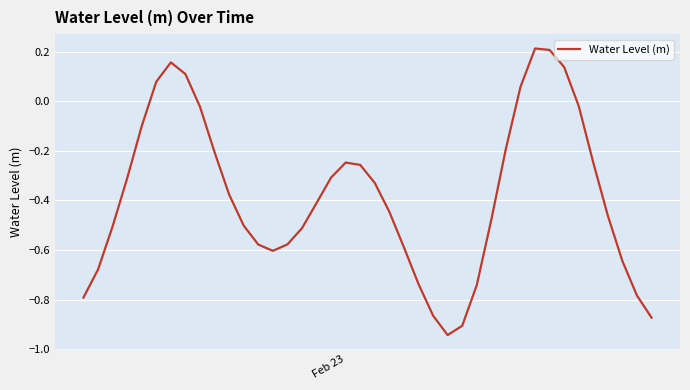

What is the difference between the maximum and minimum values?

1.2